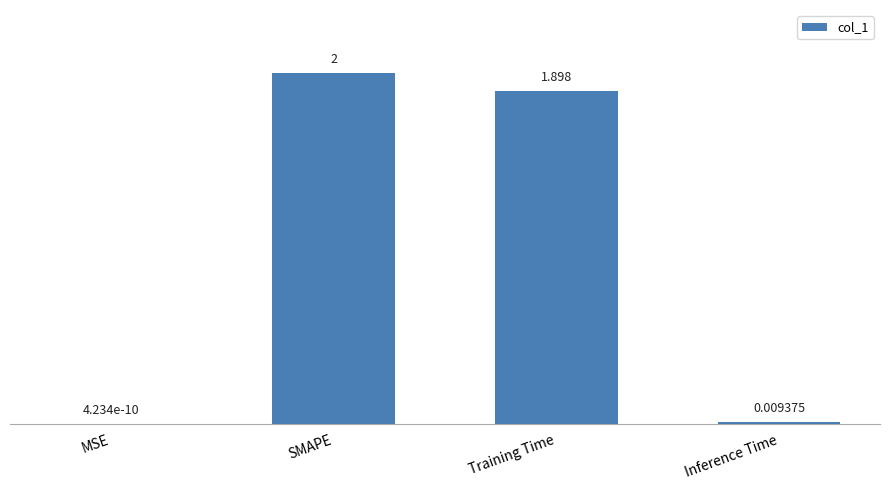

What is the greatest value displayed?

2.0